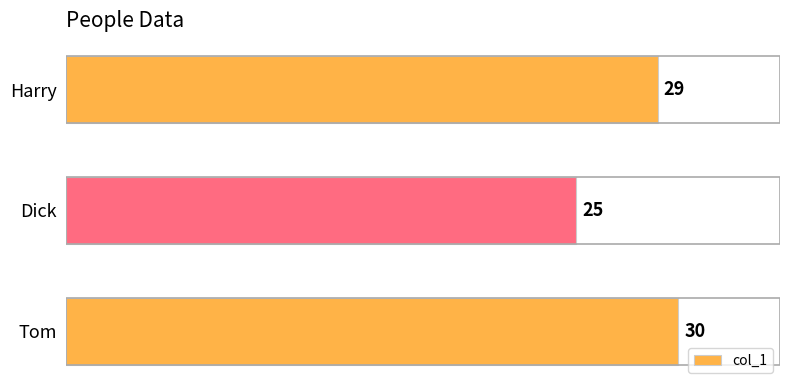

Approximately how many times larger is the value at Dick compared to Tom?

0.8